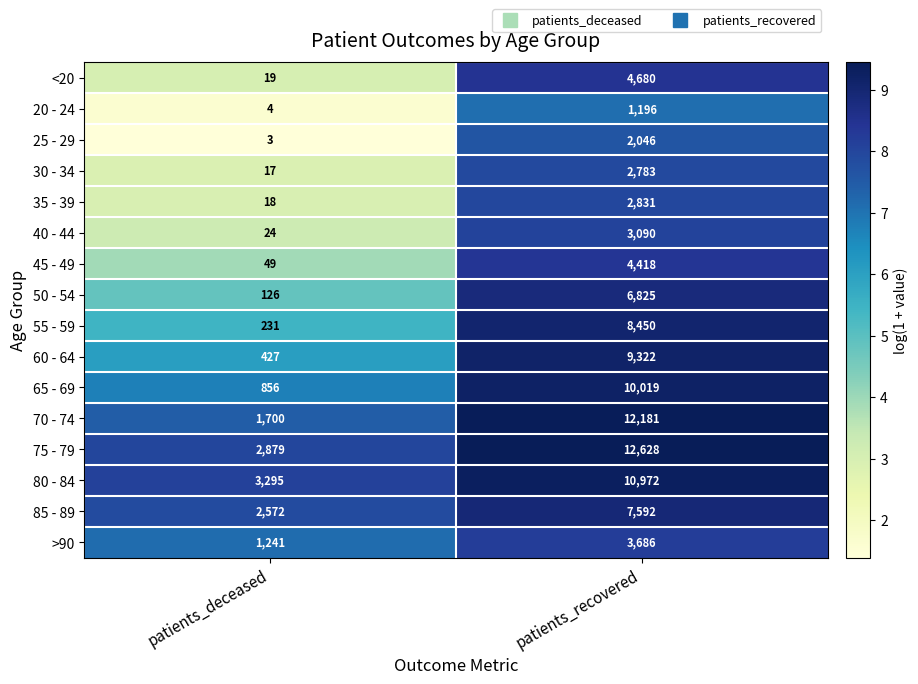

What is the sum of all 40 - 44 values?

3114